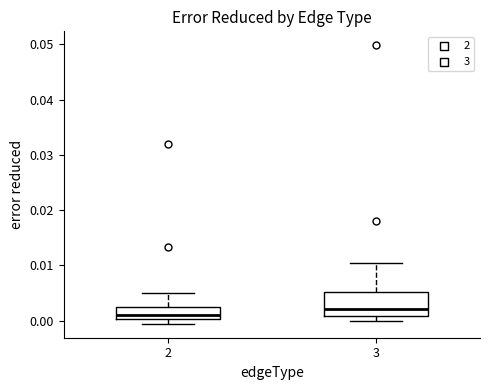

Comparing the boxes themselves (not the whiskers), which one is the tallest?

3